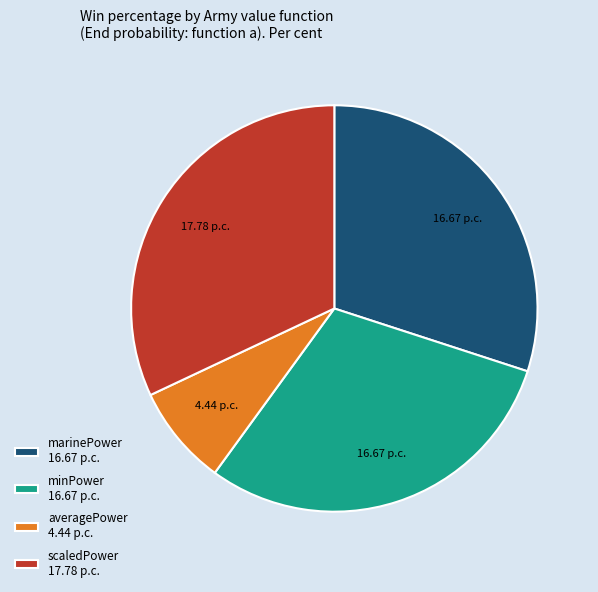

Which slice is the largest?

scaledPower